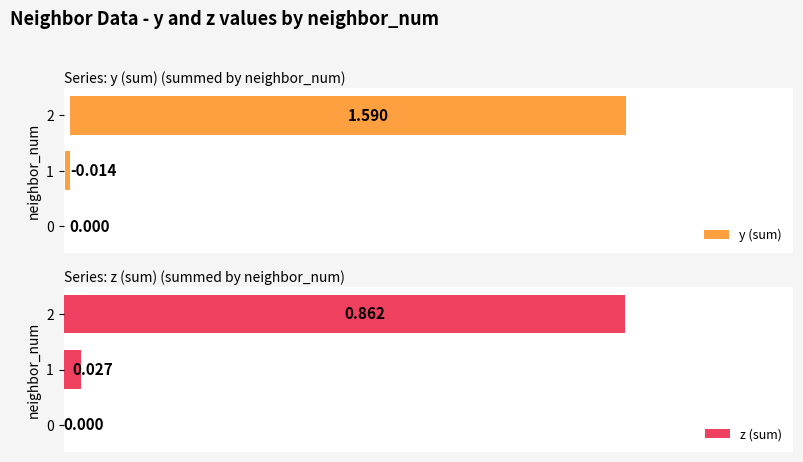

What is the sum of all z (sum) values?

0.9